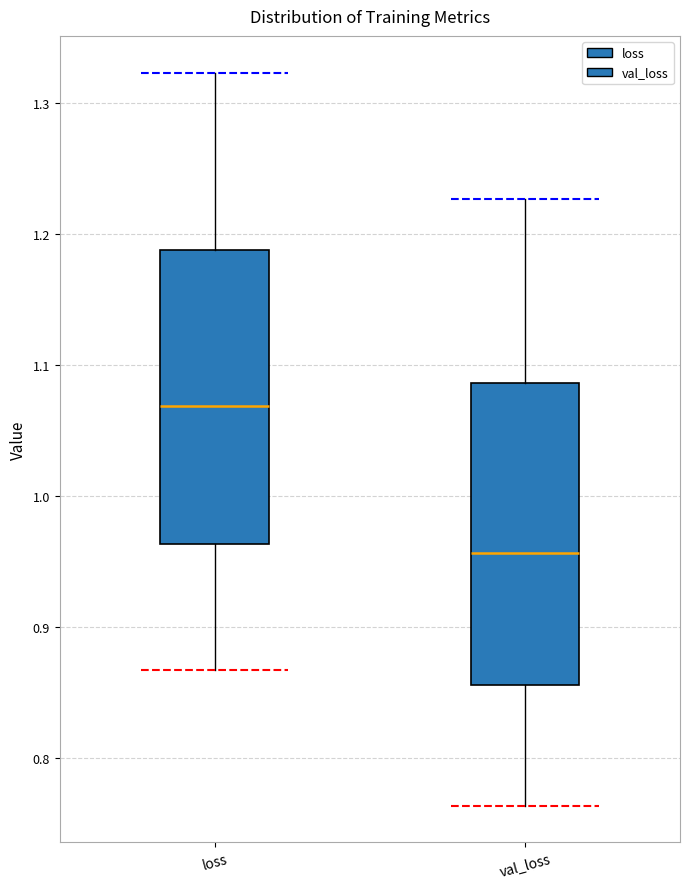

Where does the upper whisker of the box for loss end on the y-axis? The values are not printed on the chart, so give them approximately, as read against the axis.

1.32